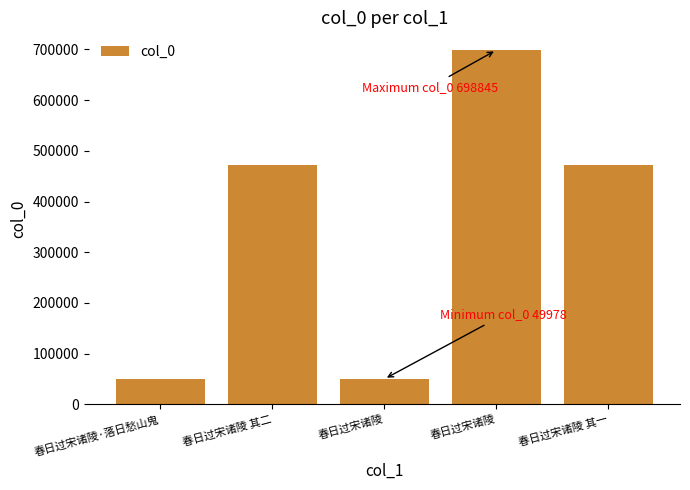

What is the greatest value displayed?

698845